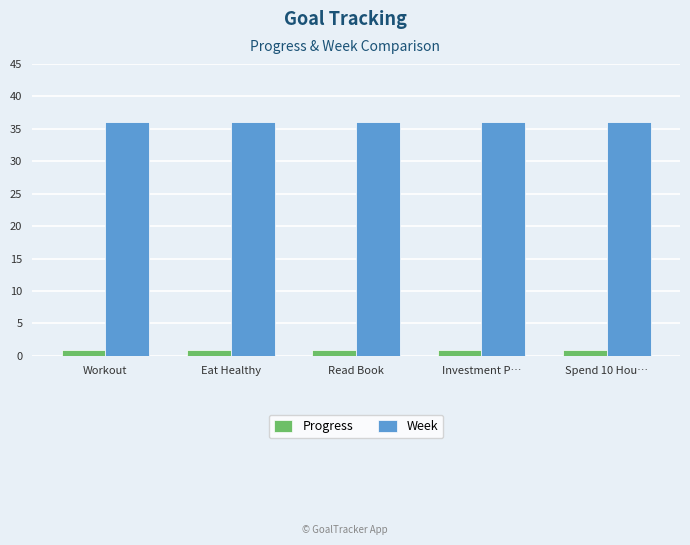

What is the minimum value for Progress?

1.0